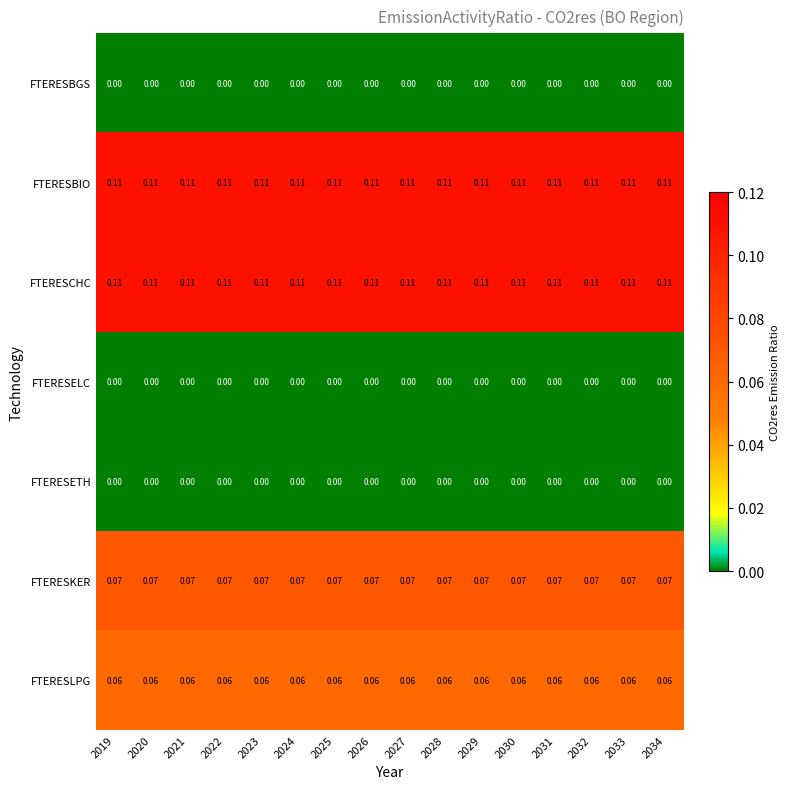

Is the value of FTERESCHC at 2029 greater than the value of FTERESLPG at 2032?

Yes